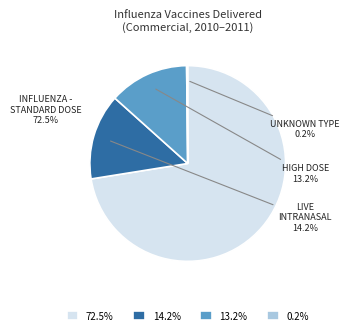

Which slice is the largest?

72.5%